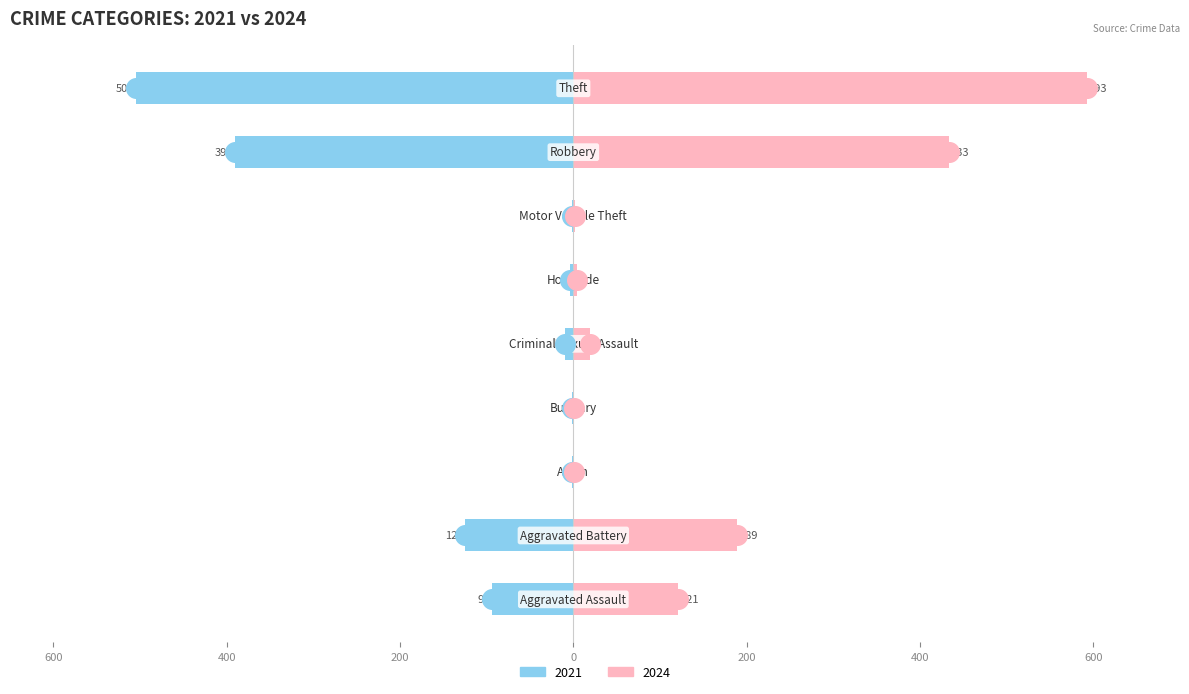

At how many categories does at least one series exceed 263?

2